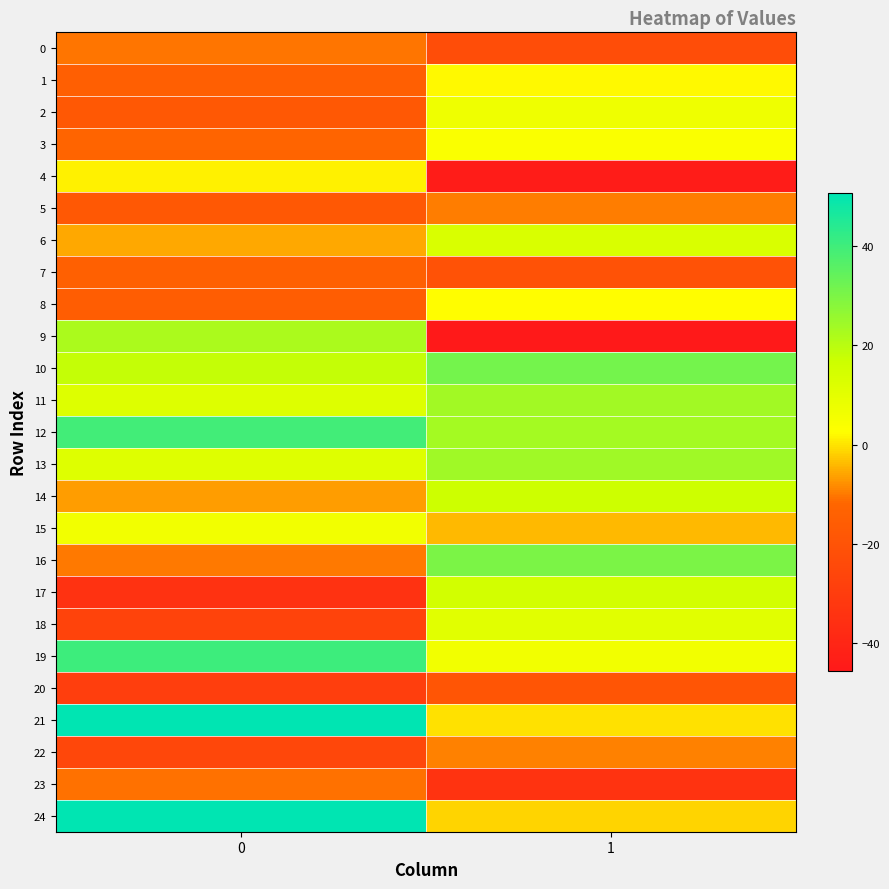

Reading left to right, extract all data points from this chart.

0: 0=-10.5	1=-22.3
1: 0=-14.6	1=2.0
2: 0=-17.8	1=7.0
3: 0=-12.2	1=3.9
4: 0=1.2	1=-44.3
5: 0=-17.8	1=-9.8
6: 0=-5.5	1=13.1
7: 0=-14.1	1=-20.2
8: 0=-15.9	1=2.5
9: 0=22.1	1=-45.6
10: 0=18.0	1=31.3
11: 0=12.0	1=23.9
12: 0=39.5	1=23.6
13: 0=11.8	1=24.3
14: 0=-6.9	1=16.8
15: 0=6.1	1=-4.2
16: 0=-10.1	1=30.1
17: 0=-34.7	1=15.2
18: 0=-27.1	1=11.0
19: 0=40.3	1=6.1
20: 0=-29.3	1=-19.1
21: 0=50.5	1=-0.3
22: 0=-25.0	1=-9.2
23: 0=-10.7	1=-34.0
24: 0=50.7	1=-1.6